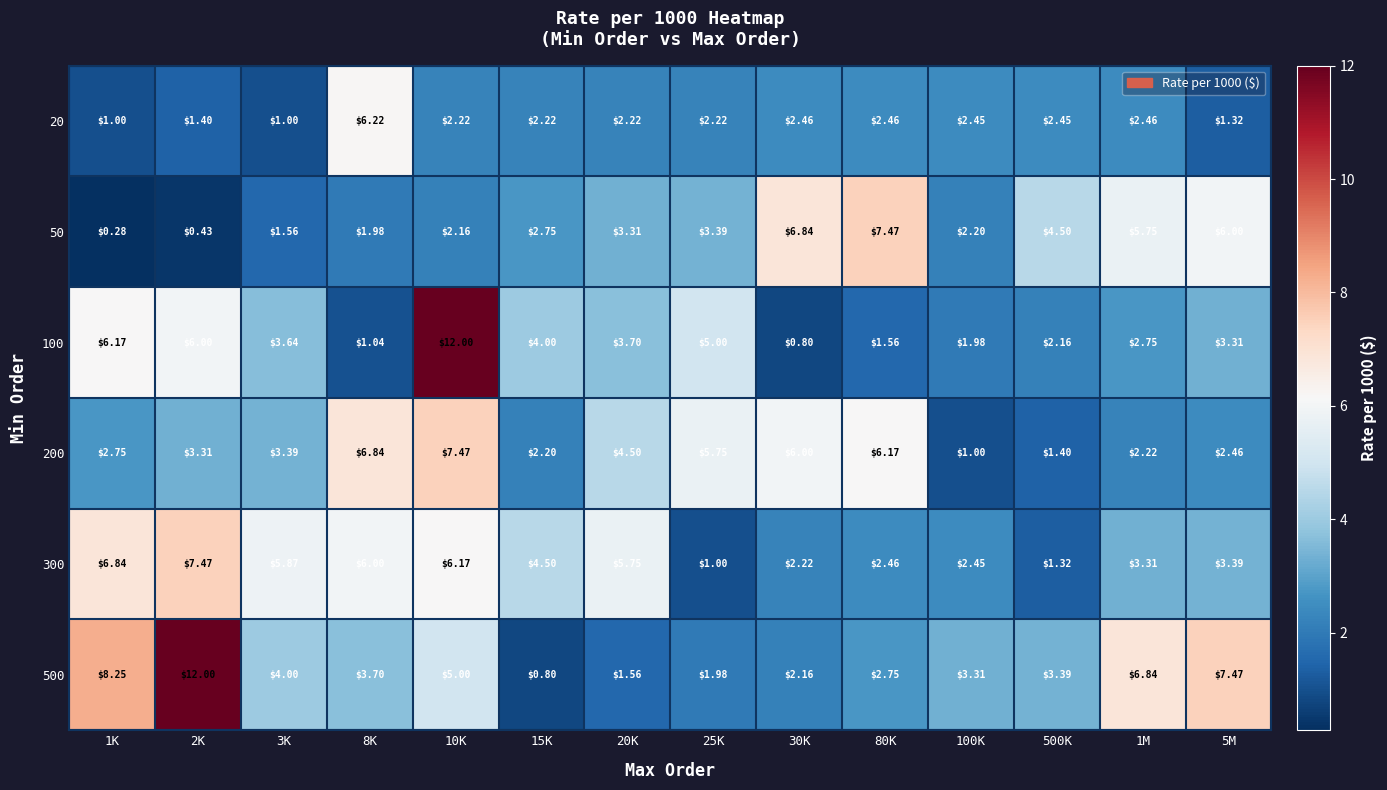

Is the value of 300 at 25K greater than the value of 100 at 2K?

No